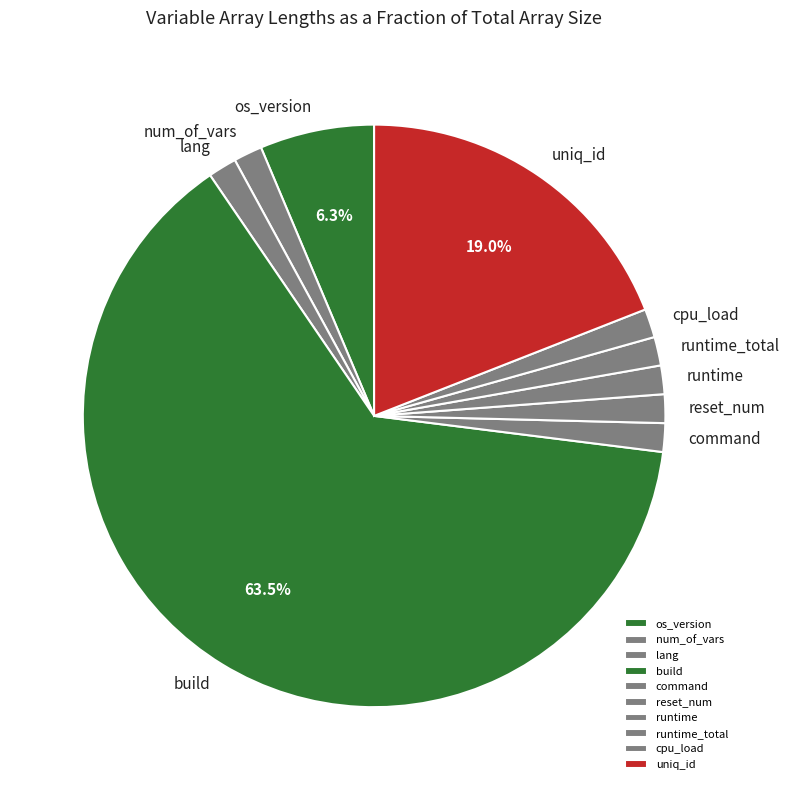

Which slice is the largest?

build